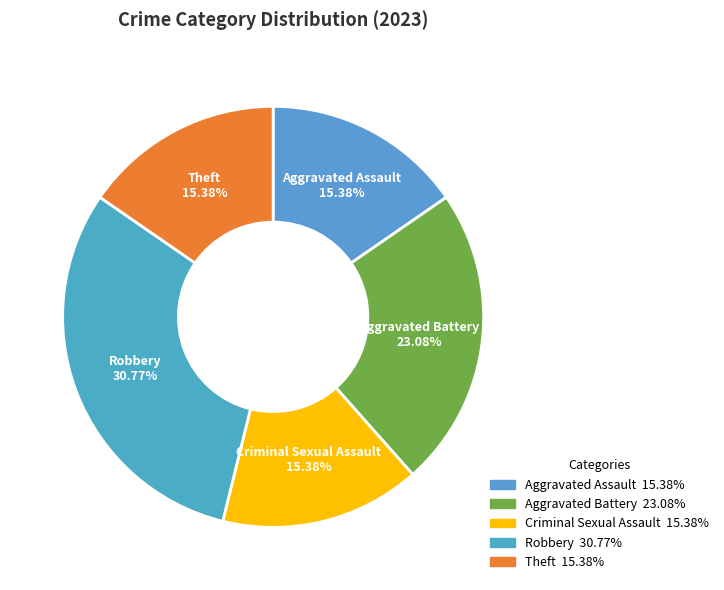

Approximately how many times larger is the value at Theft compared to Criminal Sexual Assault?

1.0